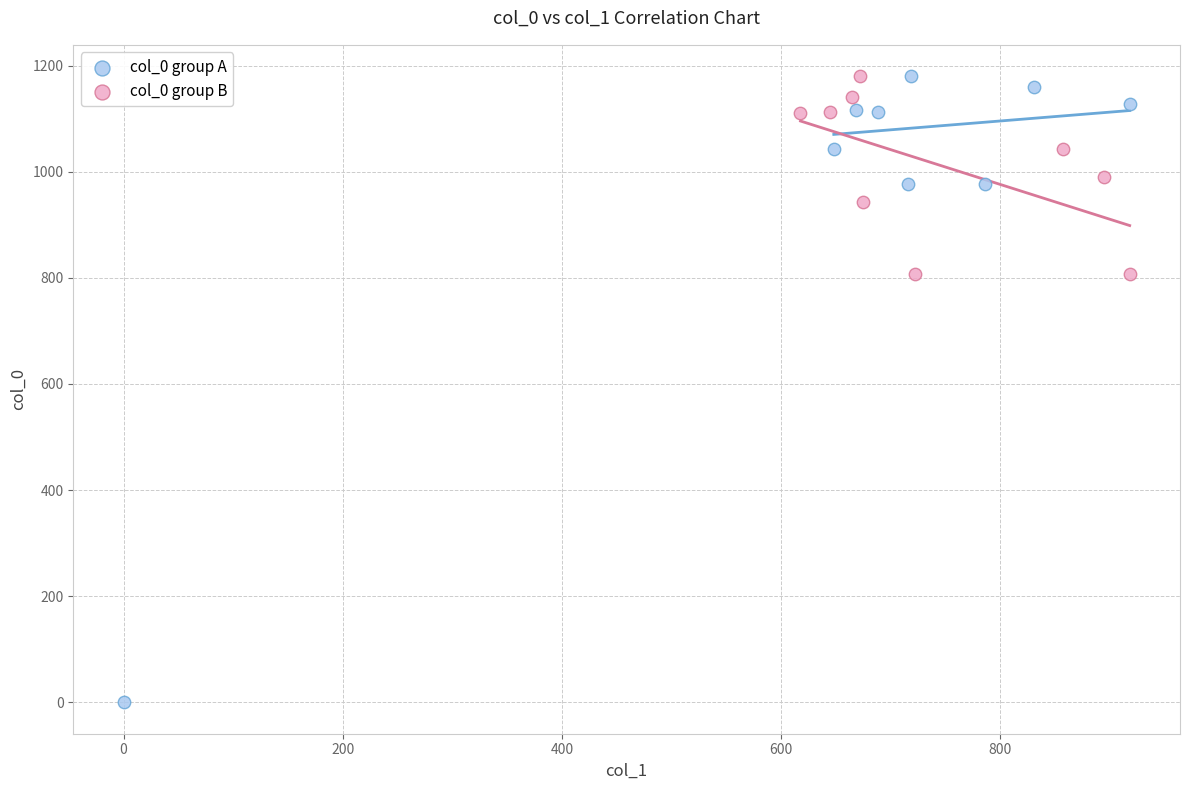

Which series reaches the minimum Y coordinate?

col_0 group A